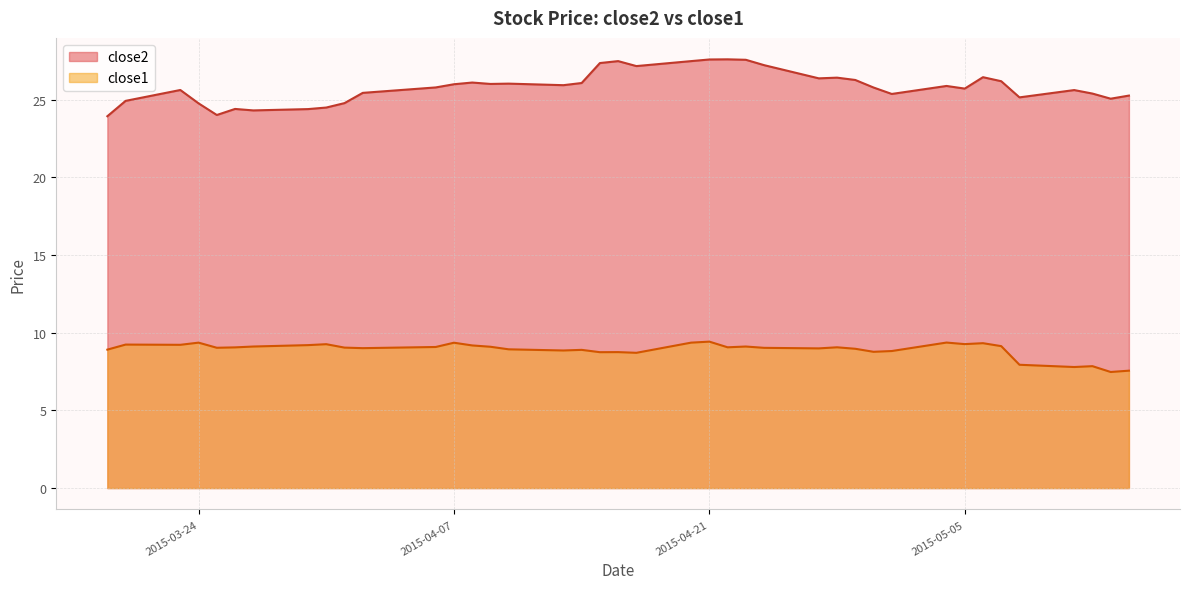

What is the value of the close2 point at the 39th from the left?

25.1